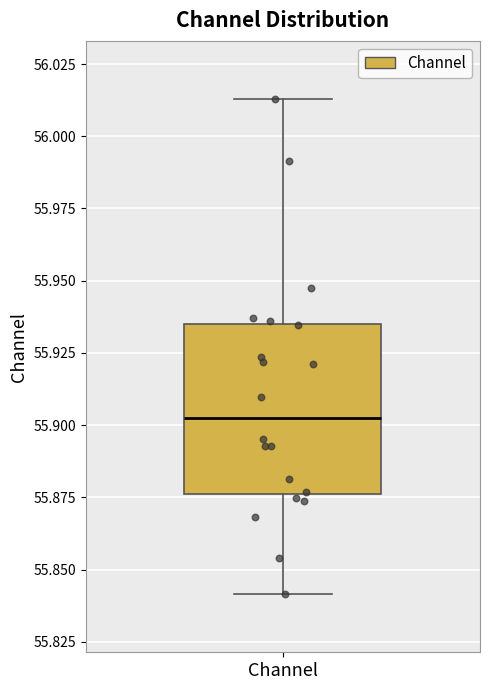

Where is the upper edge of the box for Channel on the y-axis? The values are not printed on the chart, so give them approximately, as read against the axis.

55.935